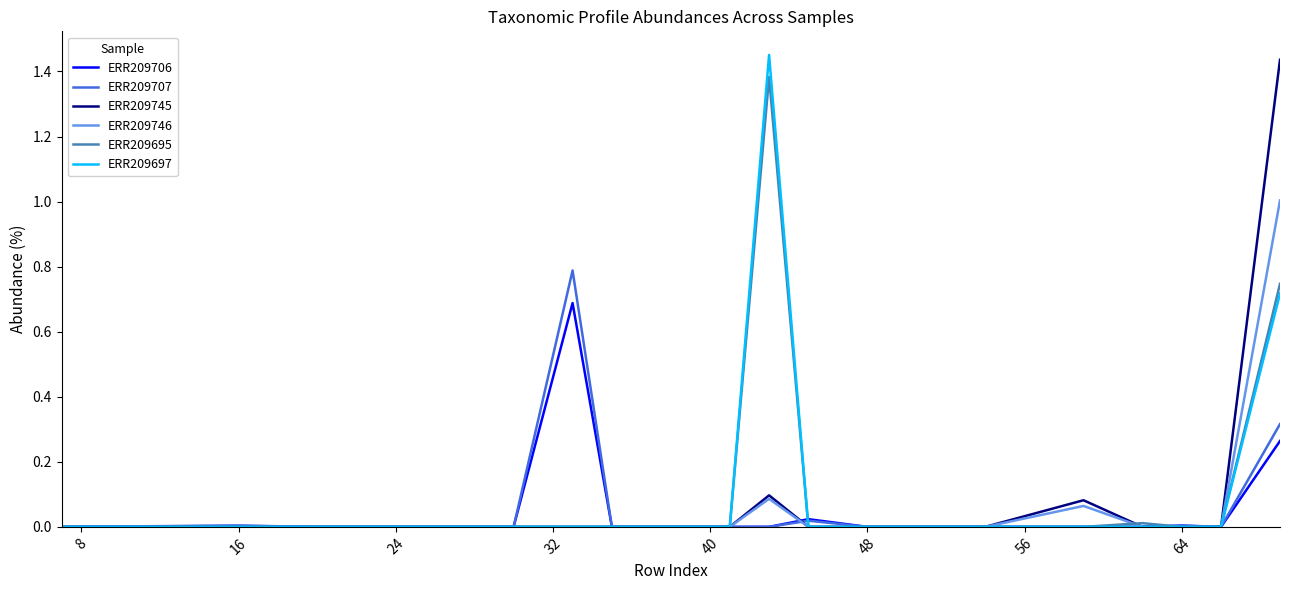

What is the maximum value for ERR209746?

1.0